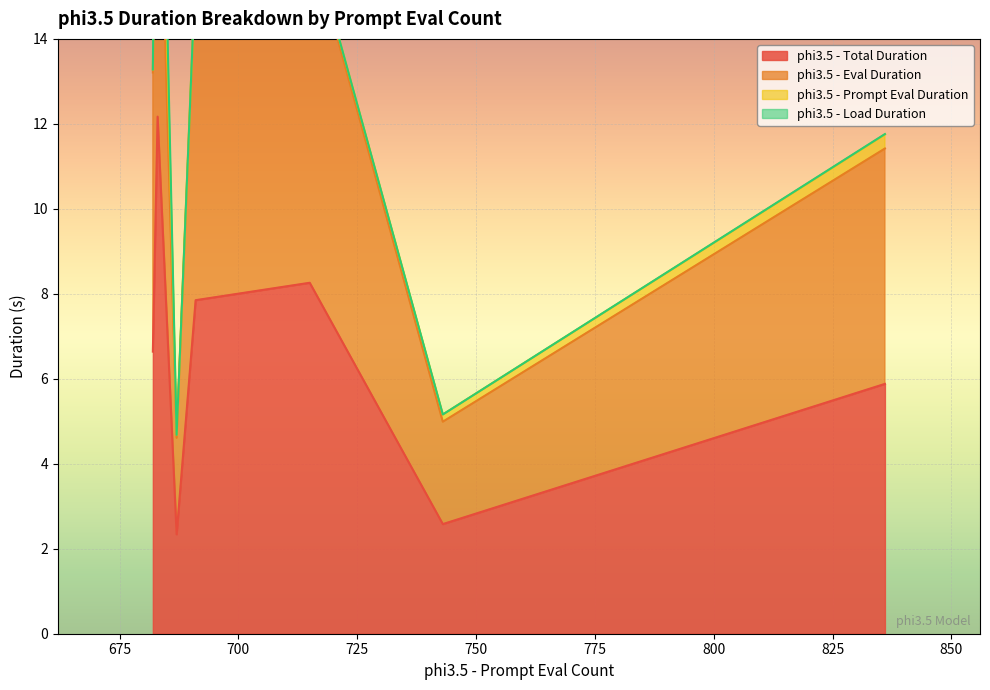

What is the difference between the maximum and minimum values in the phi3.5 - Total Duration series?

9.8